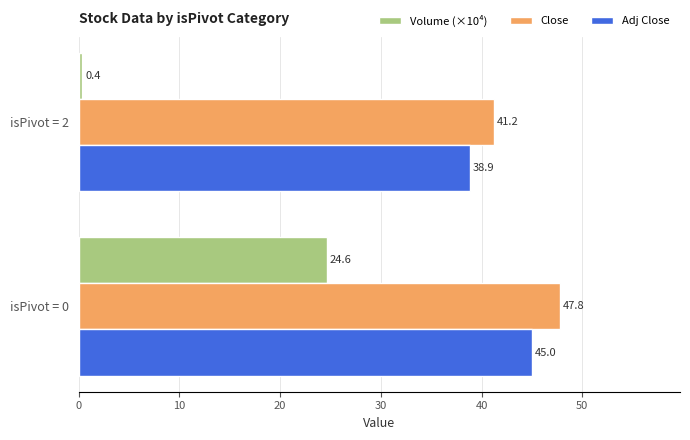

What is the average value of the Close series?

44.5